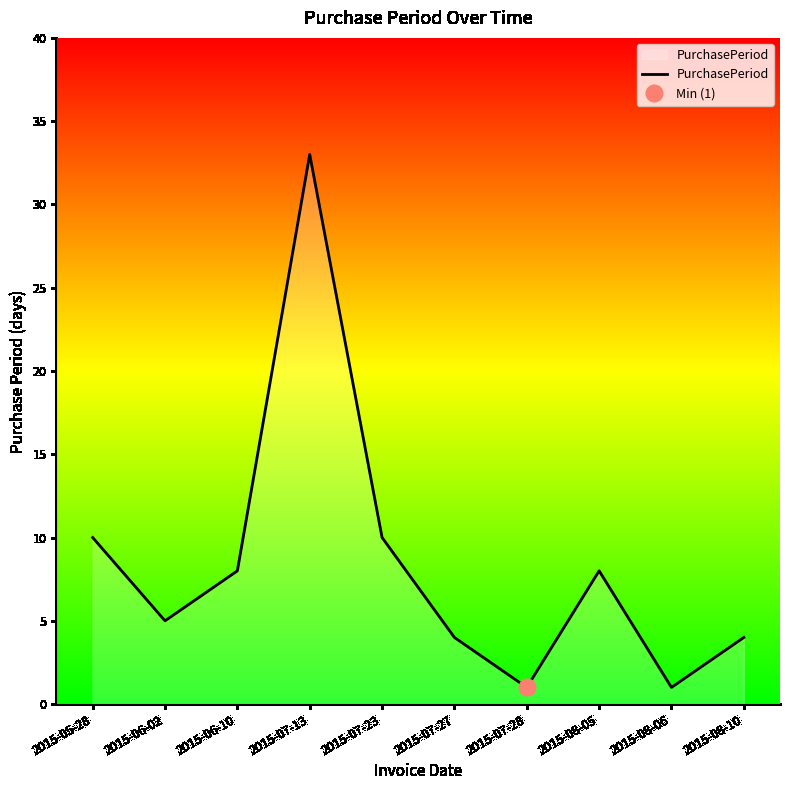

What is the value of the 4th point from the left?

33